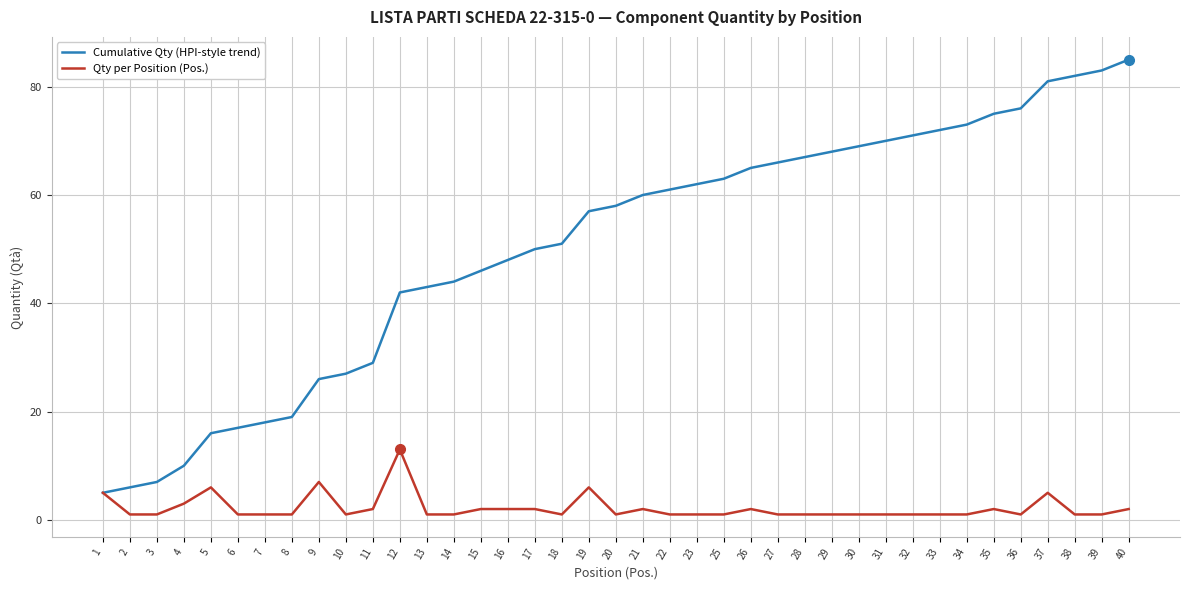

What is the difference between the Cumulative Qty (HPI-style trend) values at 38 and 11?

53